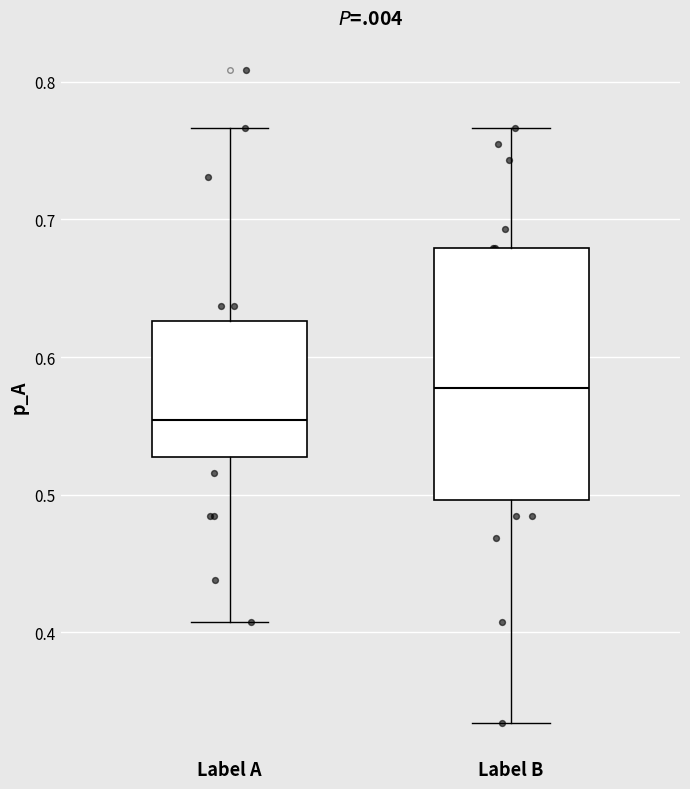

Reading left to right, read every box against the y-axis: the position of its median line, the range the box covers, and the ends of its whiskers. The values are not printed on the chart, so give them approximately, as read against the axis.

Label A: median 0.55, box 0.53 to 0.63, whiskers 0.41 to 0.77
Label B: median 0.58, box 0.50 to 0.68, whiskers 0.33 to 0.77